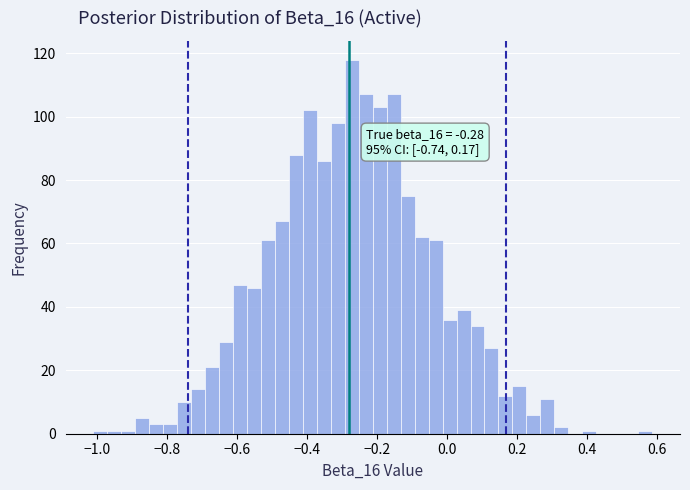

Read against the x-axis, roughly where is the centre of the tallest bar?

-0.28